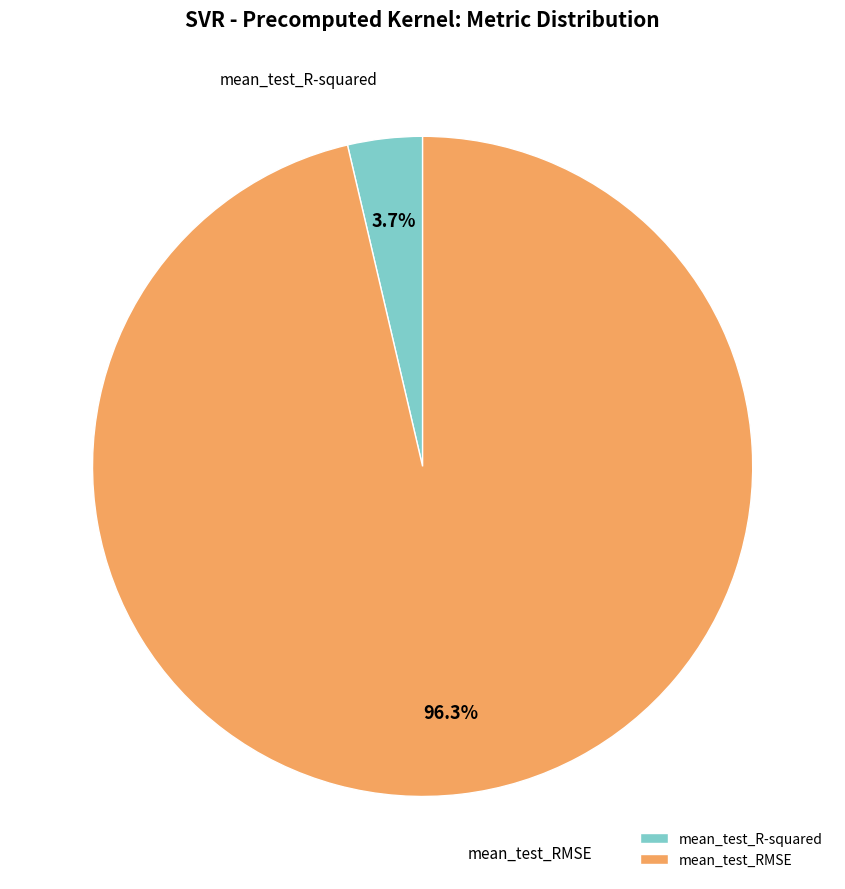

Is mean_test_RMSE the majority of the pie?

Yes